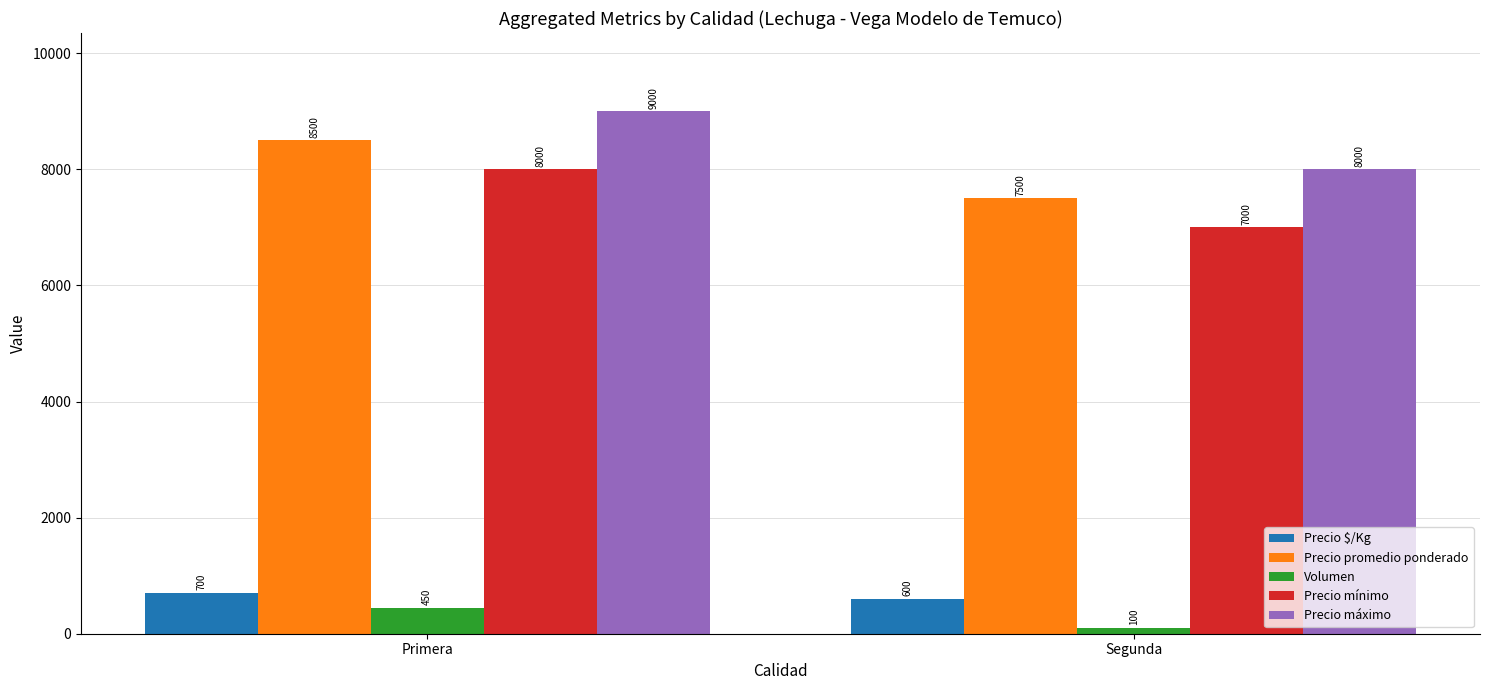

Which category has the lowest value across all series?

Segunda